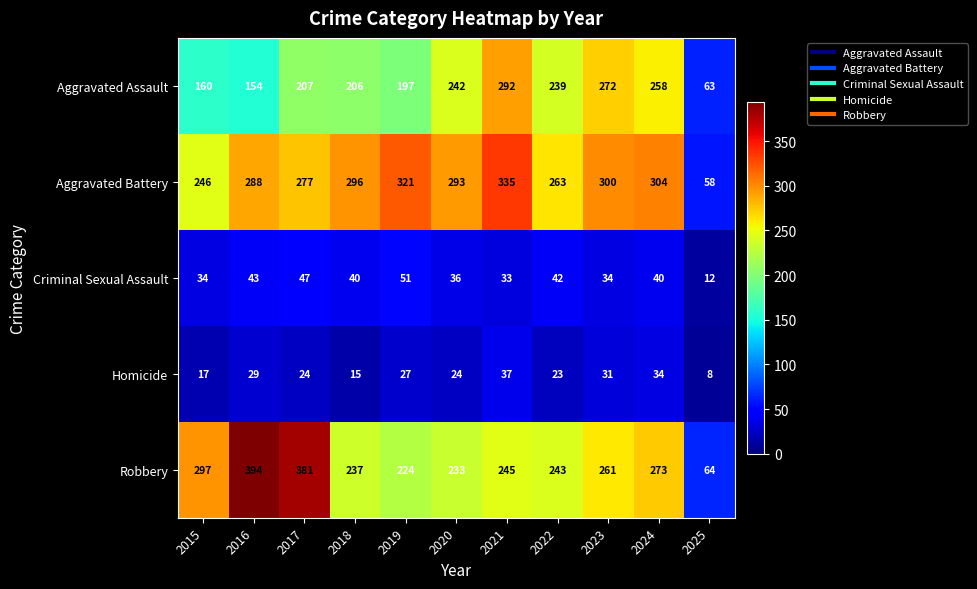

Rank the series at 2018 from lowest to highest value.

Homicide, Criminal Sexual Assault, Aggravated Assault, Robbery, Aggravated Battery